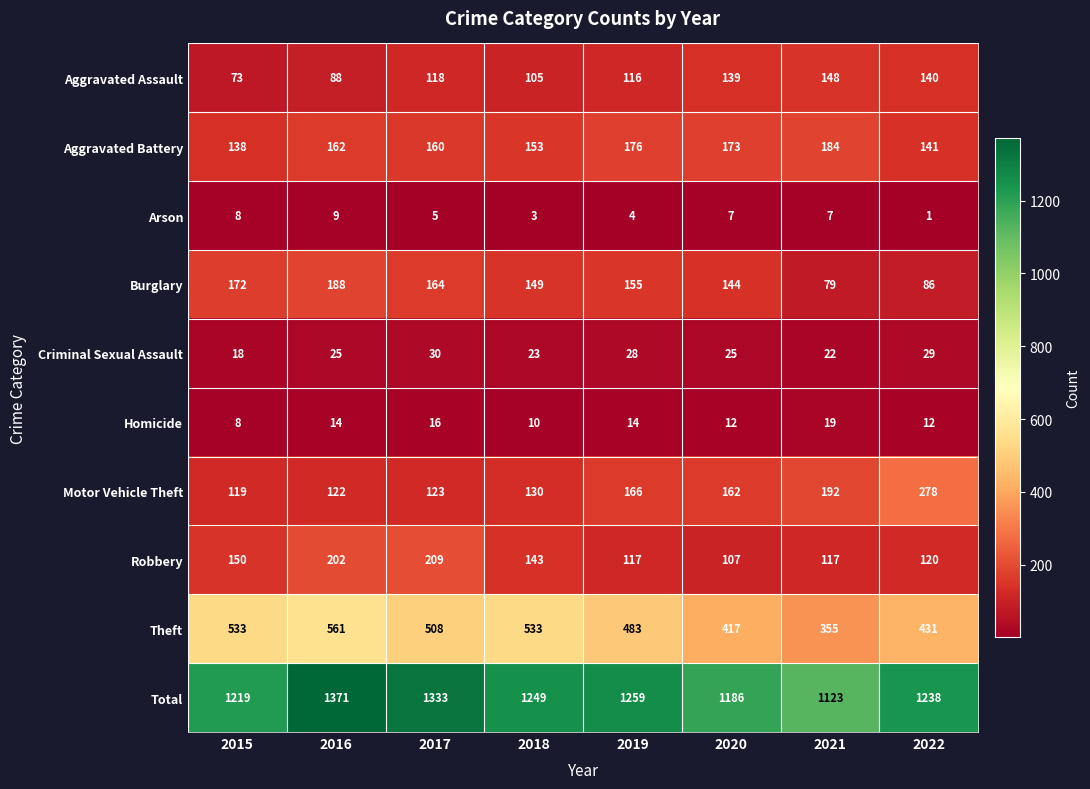

Count the number of data series in this chart.

10